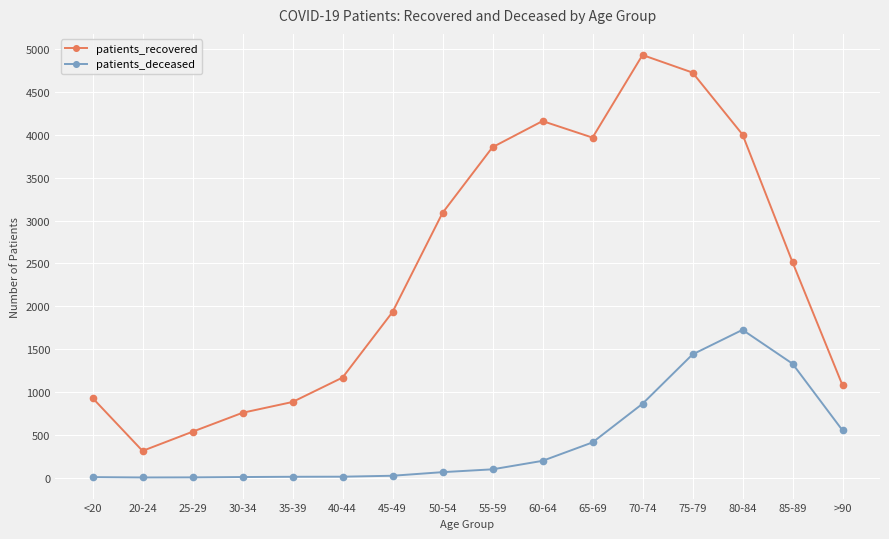

What is the value of the patients_recovered point at the 1st from the left?

929